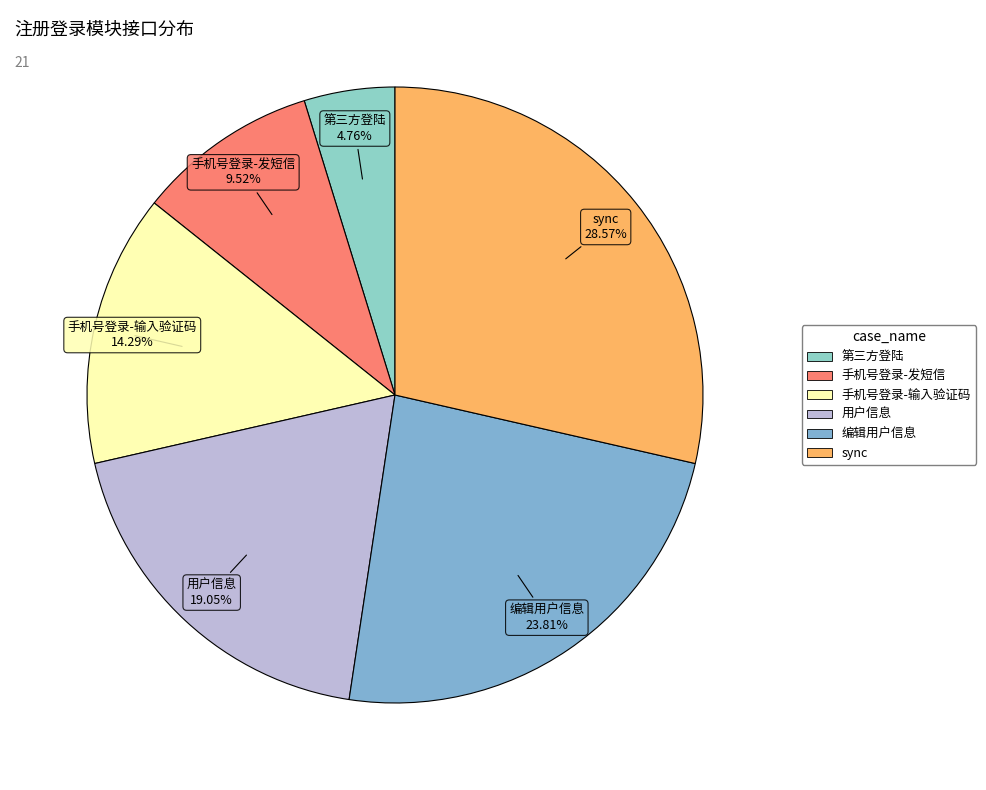

Is the sum of 手机号登录-发短信 and 手机号登录-输入验证码 greater than half?

No